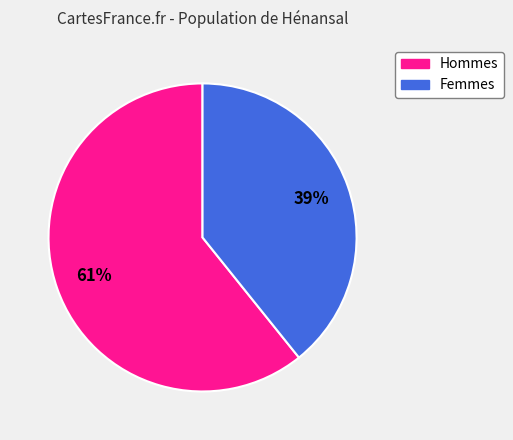

Does any single category account for the majority?

Yes